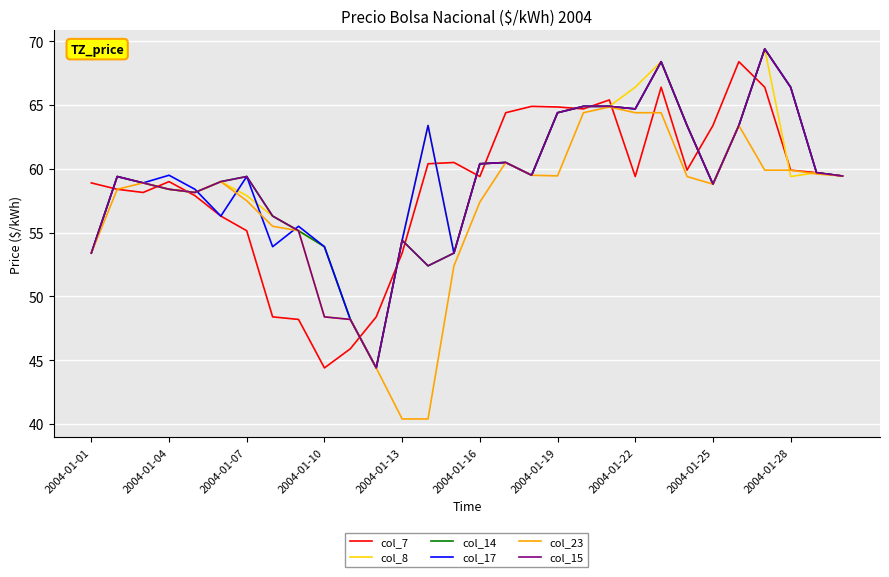

True or false: col_17 has more than 0 interior local peaks.

True